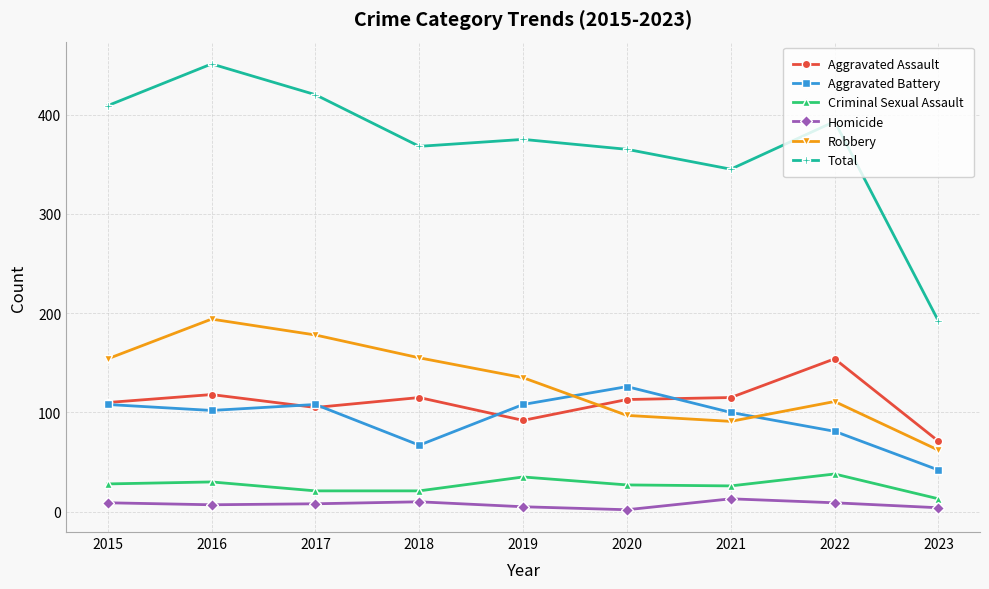

Which series has the largest range (max minus min)?

Total